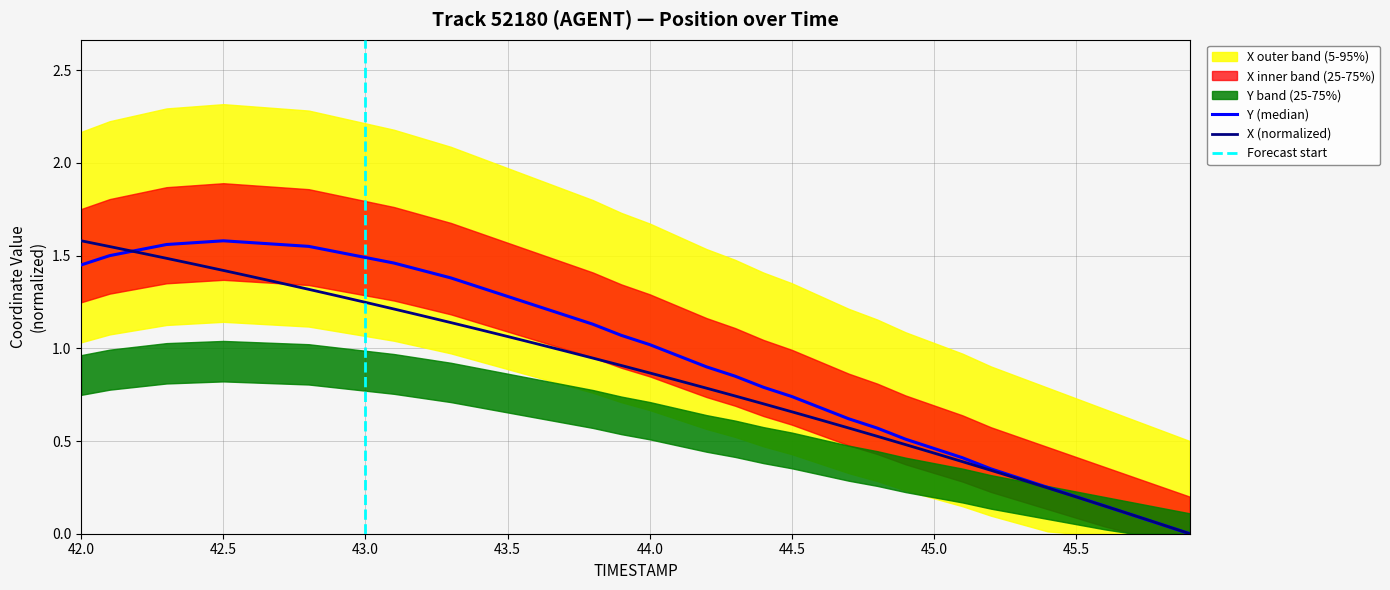

At which label is Y closest to 0?

45.9